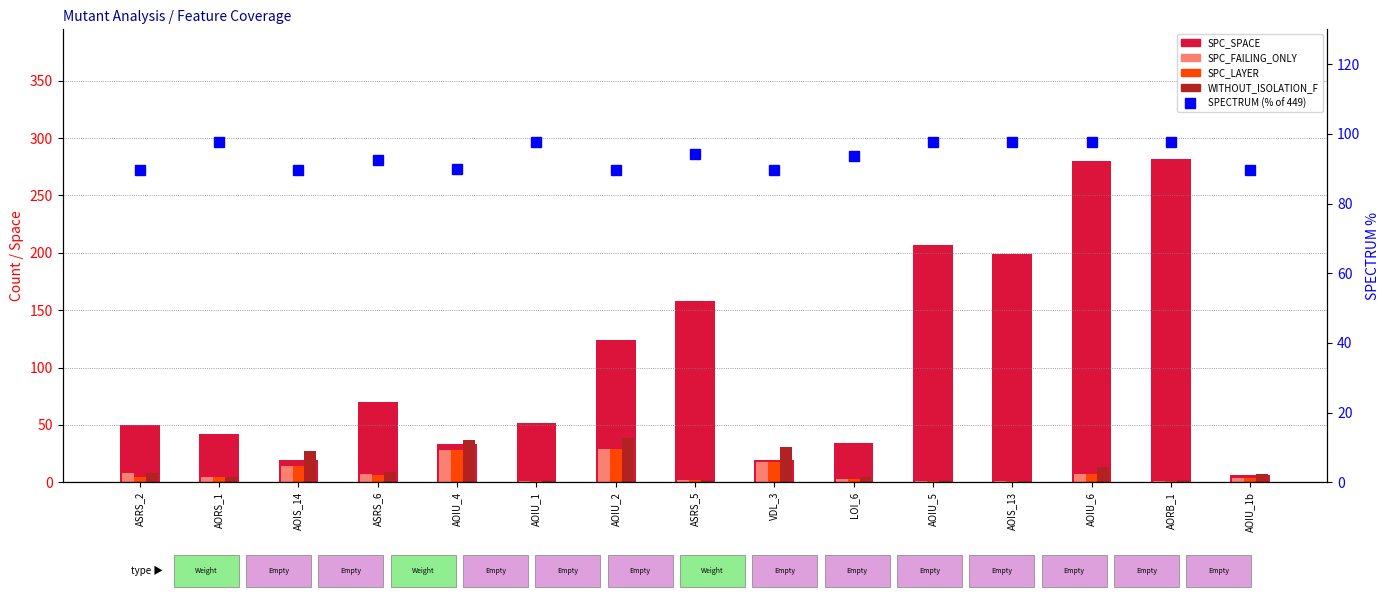

What is the difference between the second highest and second lowest values in the SPECTRUM (% of 449) series?

8.2